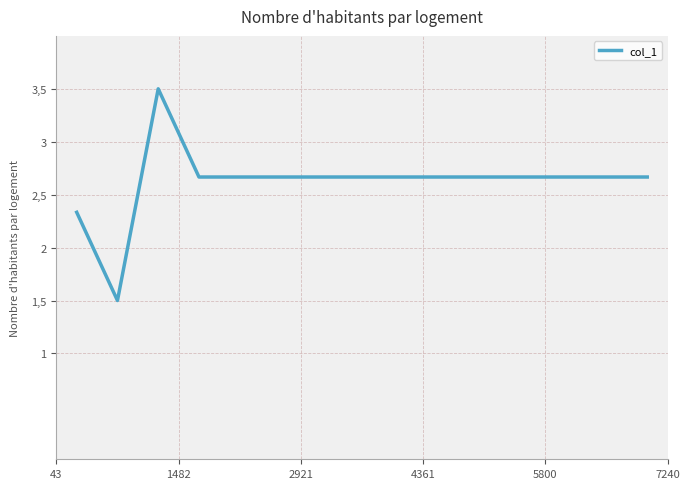

Count the values in the range 2 to 3.

13